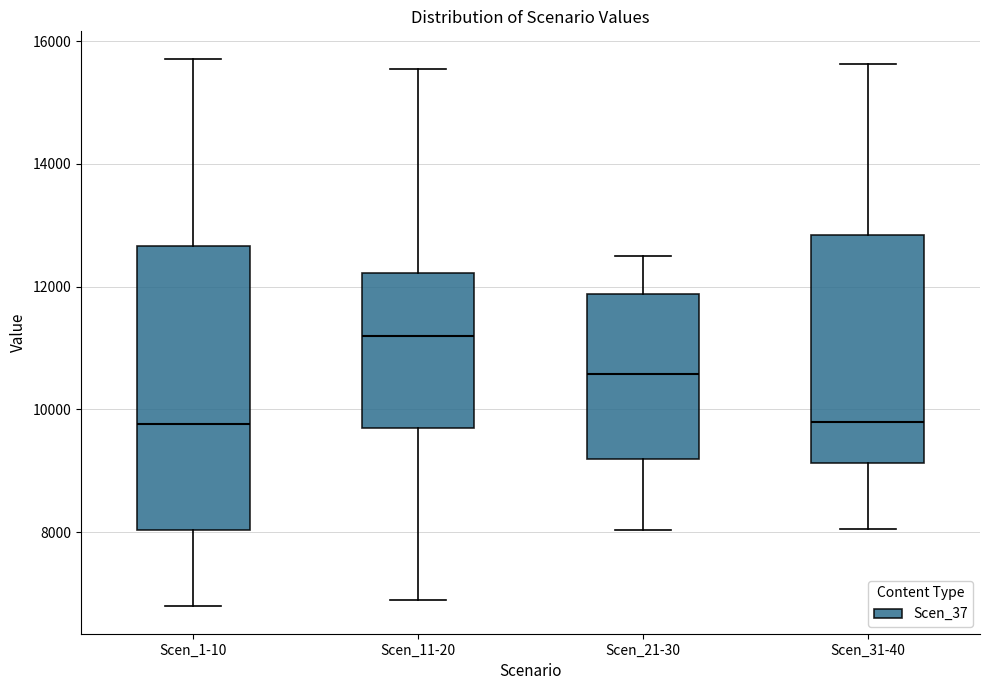

Reading left to right, transcribe this box plot: for each box, give where its median line is, the range the box spans, and where its two whiskers end, as read against the y-axis. The values are not printed on the chart, so give them approximately, as read against the axis.

Scen_1-10: median 9800, box 8000 to 12600, whiskers 6800 to 15800
Scen_11-20: median 11200, box 9600 to 12200, whiskers 6800 to 15600
Scen_21-30: median 10600, box 9200 to 11800, whiskers 8000 to 12400
Scen_31-40: median 9800, box 9200 to 12800, whiskers 8000 to 15600